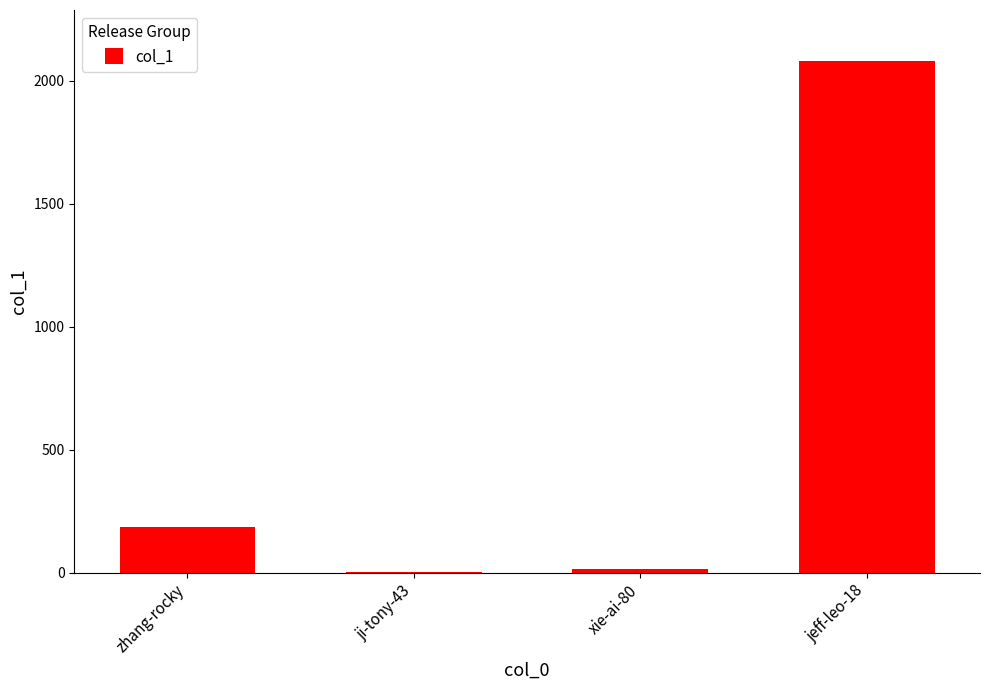

What is the change in value from ji-tony-43 to jeff-leo-18?

+2078